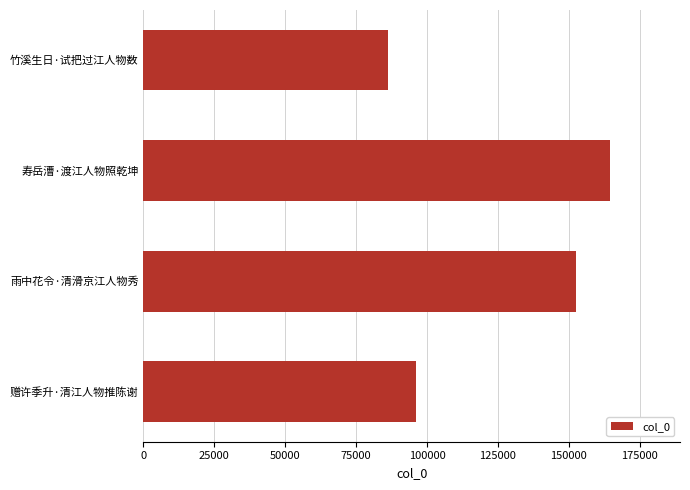

Reading top to bottom, transcribe all the data shown in this chart.

竹溪生日·试把过江人物数=86258	寿岳漕·渡江人物照乾坤=164541	雨中花令·清滑京江人物秀=152644	赠许季升·清江人物推陈谢=95987